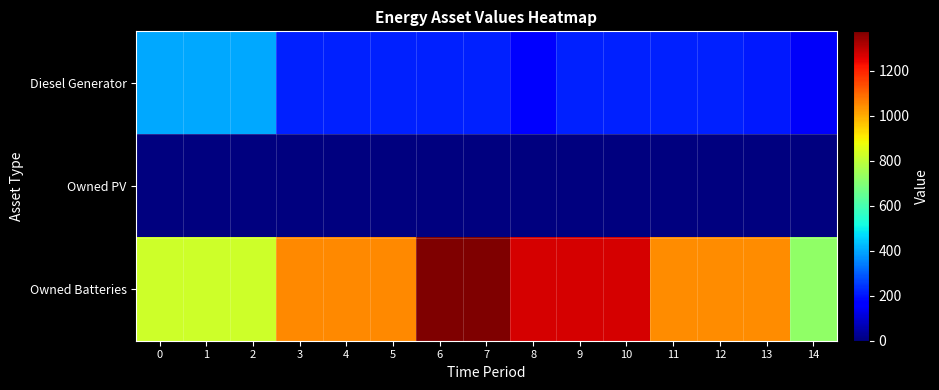

How many categories are shown in the chart?

15